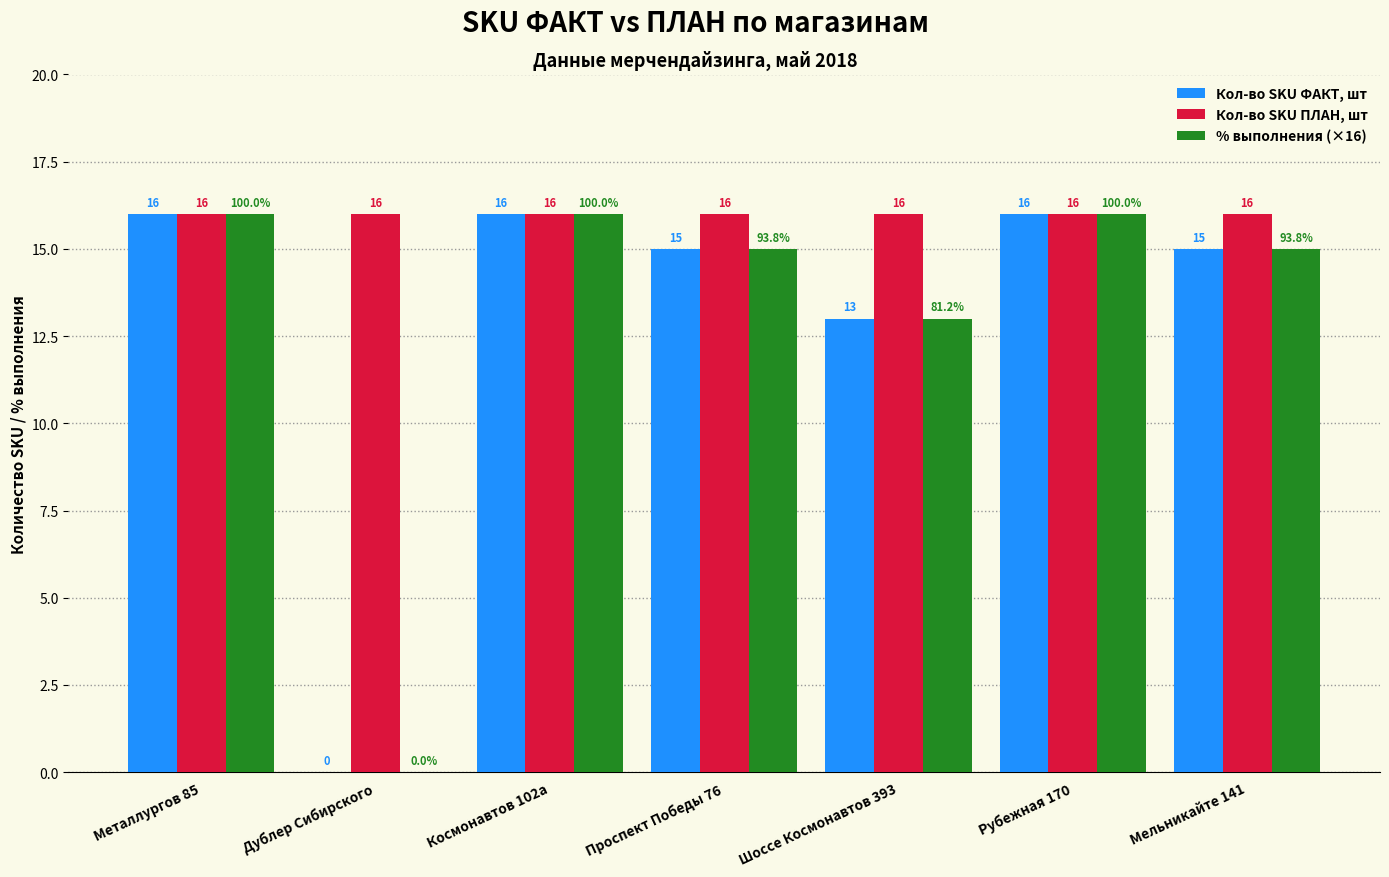

The value of Кол-во SKU ФАКТ, шт at Шоссе Космонавтов 393 is 17. True or false?

False